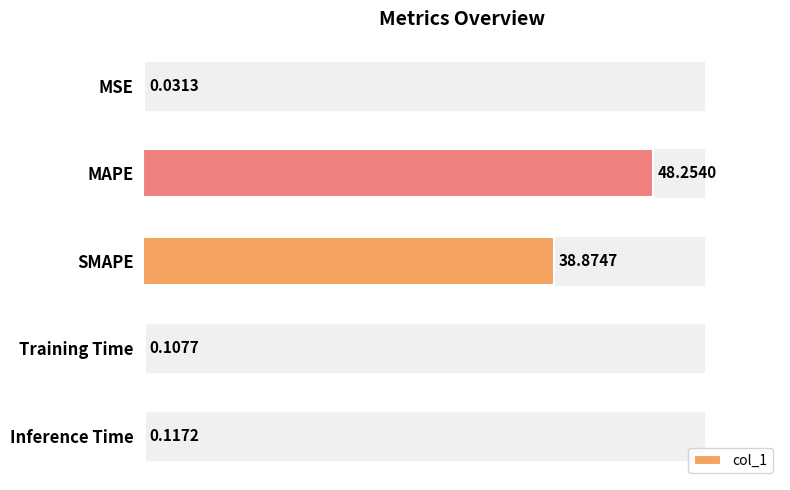

What is the sum of all values?

87.4